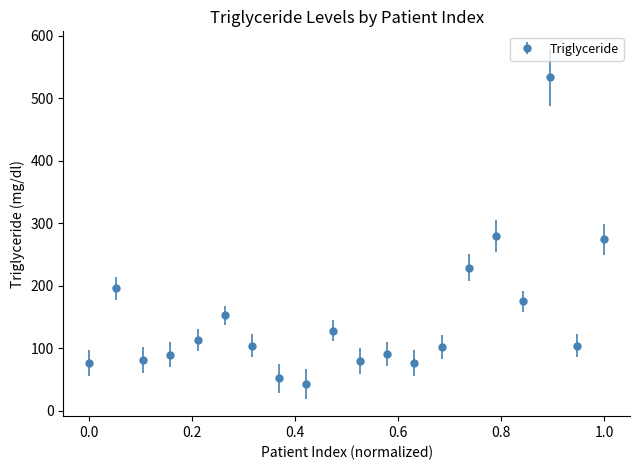

What is the sum of all values?

2979